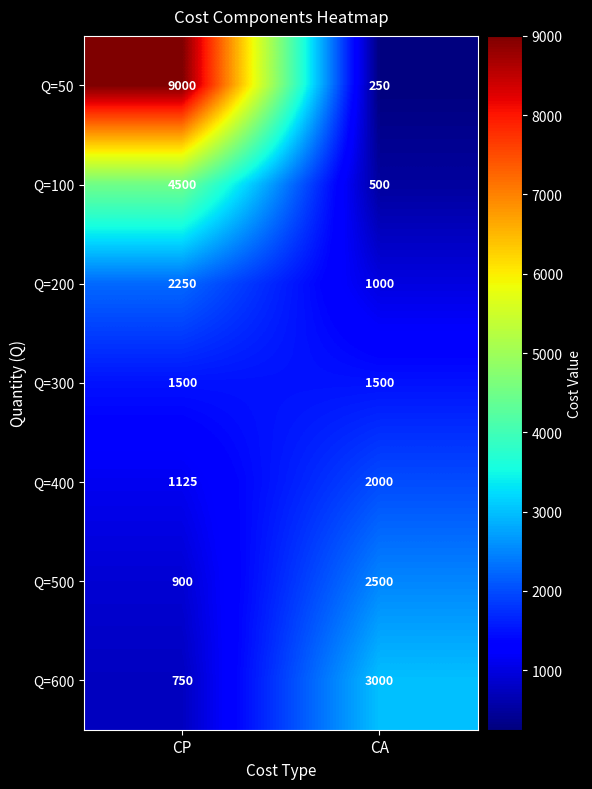

What is the sum of all Q=300 values?

3000